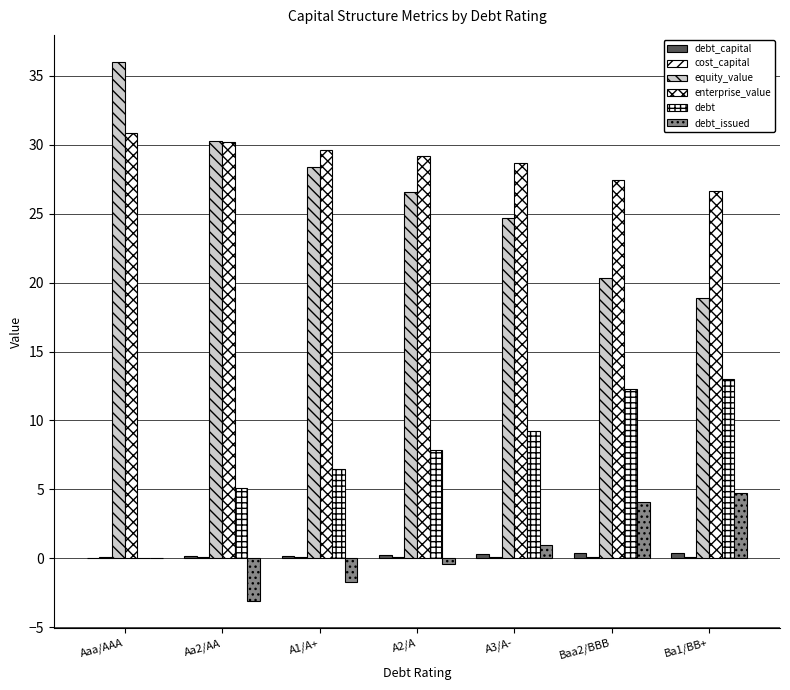

What is the value of the debt_issued bar at the 4th from the left?

-0.4